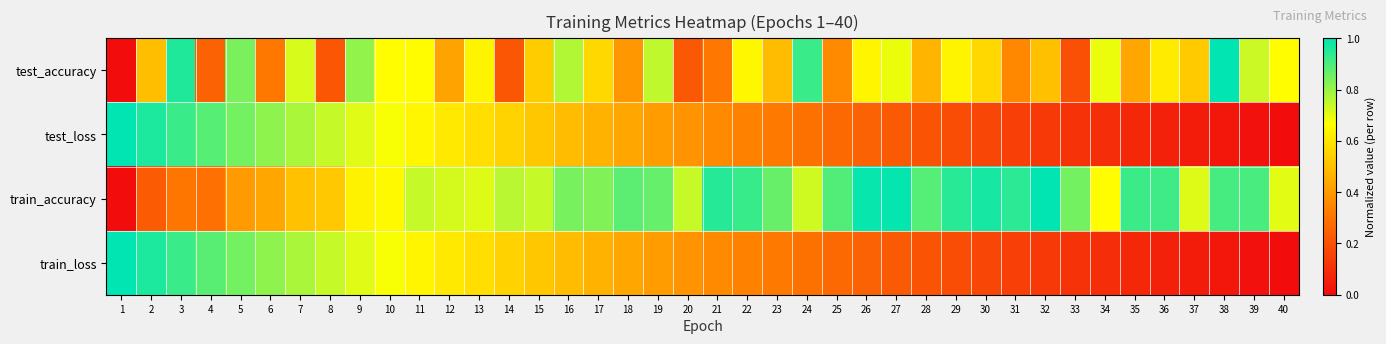

How many categories are shown in the chart?

40